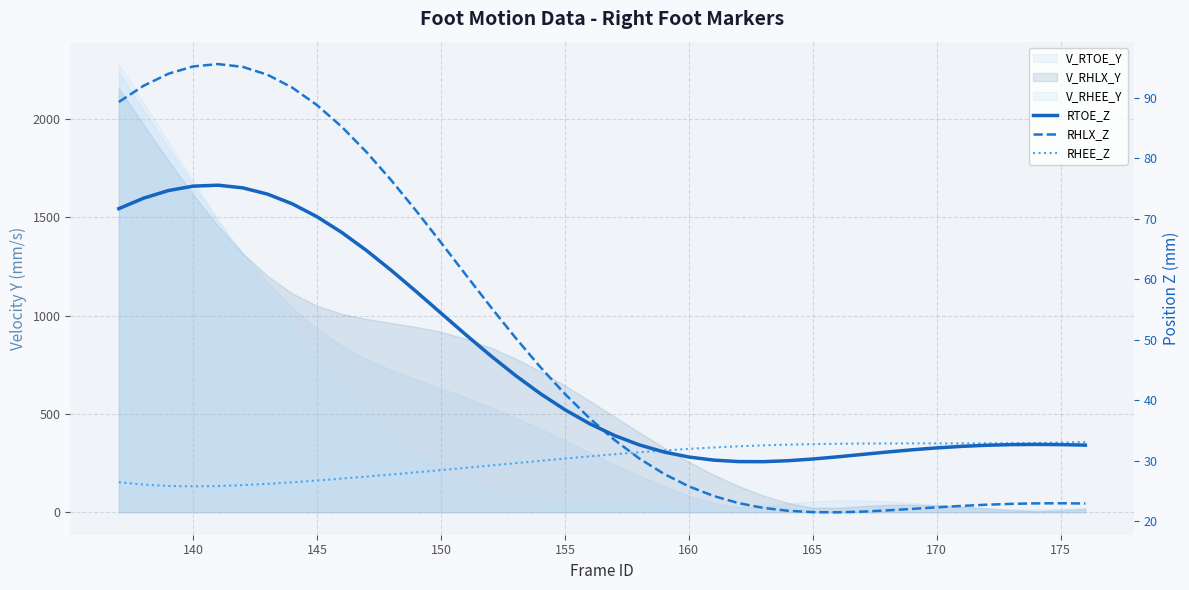

True or false: RHLX_Z and RHEE_Z cross at least once.

True